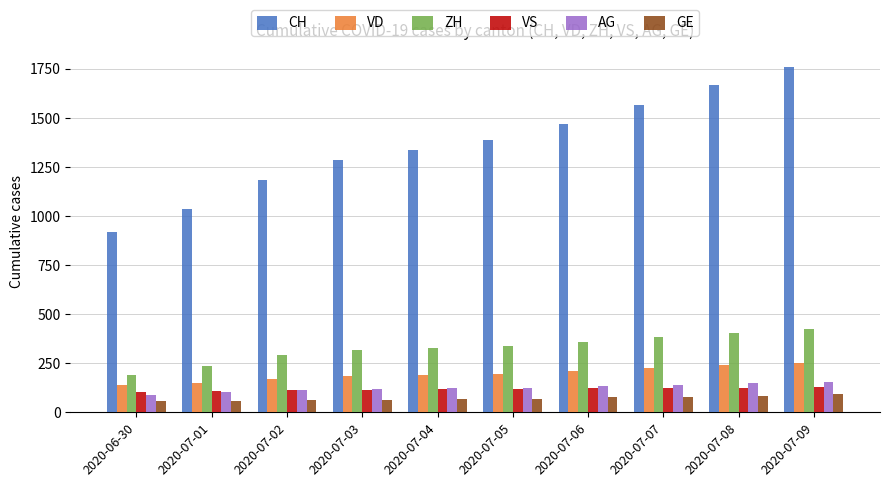

Which series has the widest spread of values?

CH